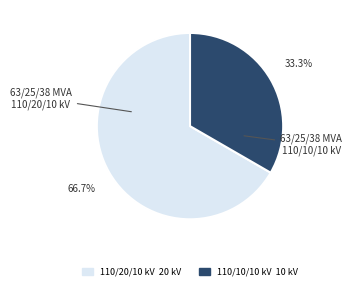

Is there a majority slice in this chart?

Yes